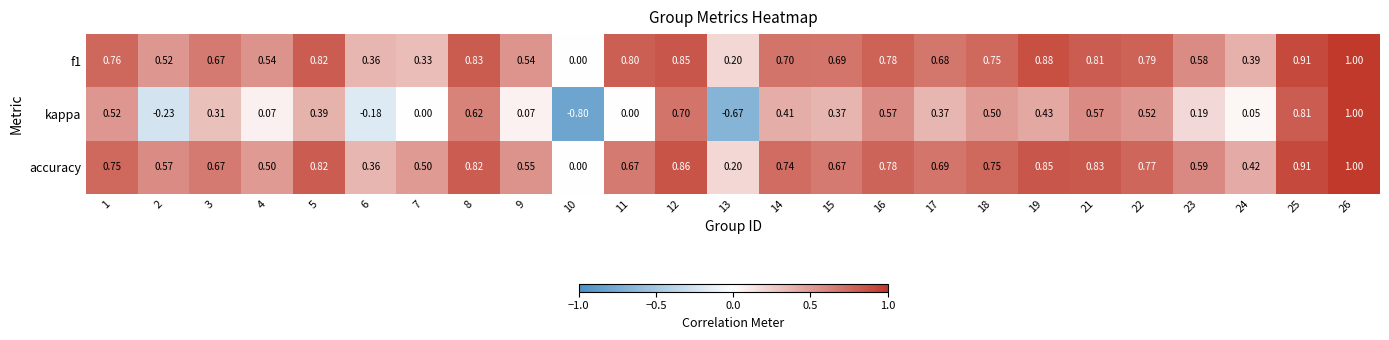

Between 3 and 11, which series saw the biggest shift?

kappa